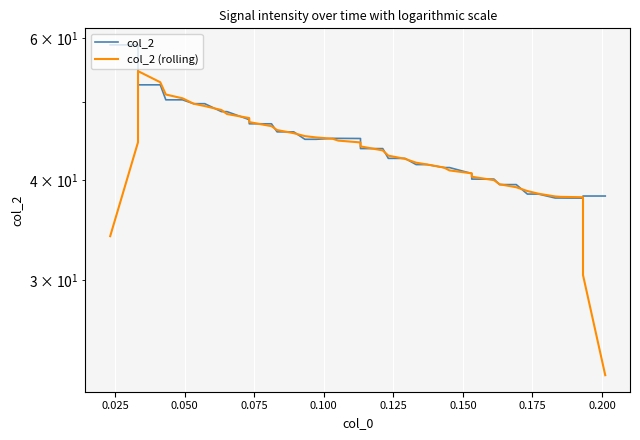

True or false: col_2 and col_2 (rolling) intersect in this chart.

True